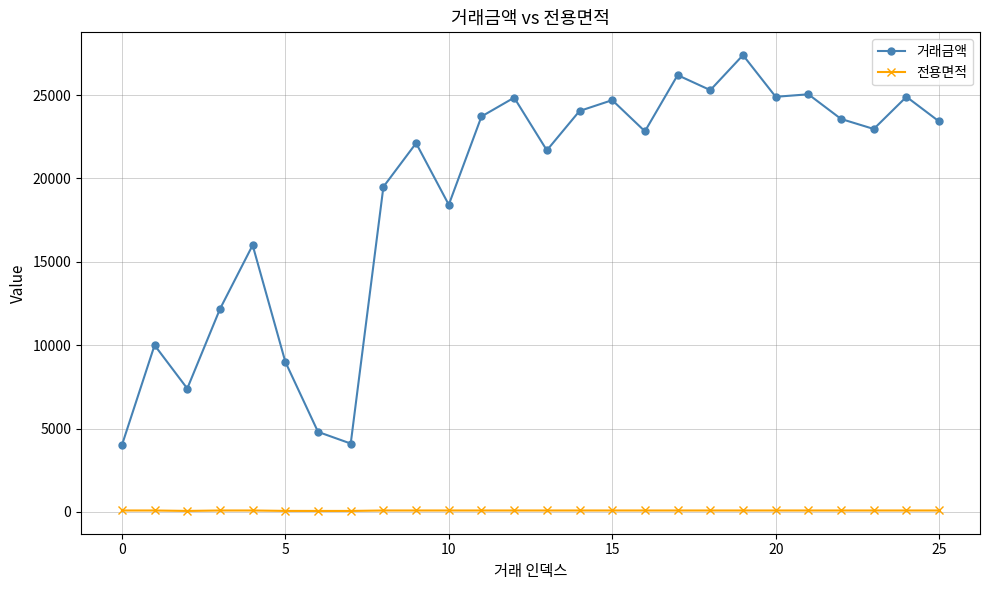

How many values in the 거래금액 series are below 22970?

13